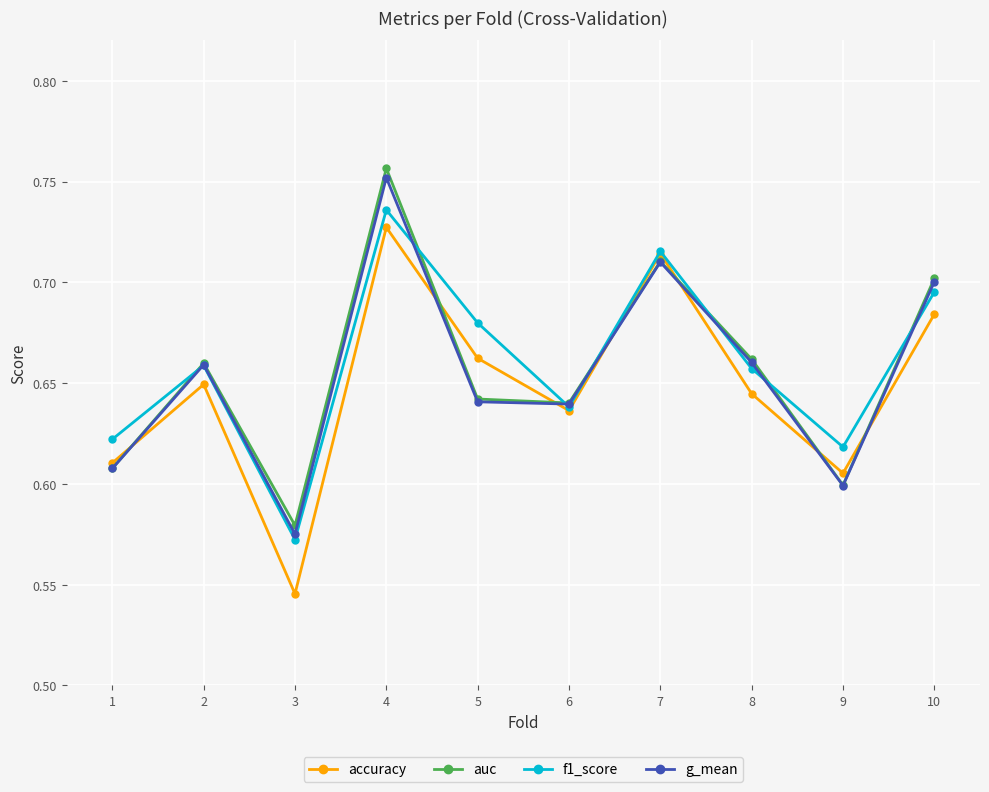

Where is the first local maximum for g_mean?

2